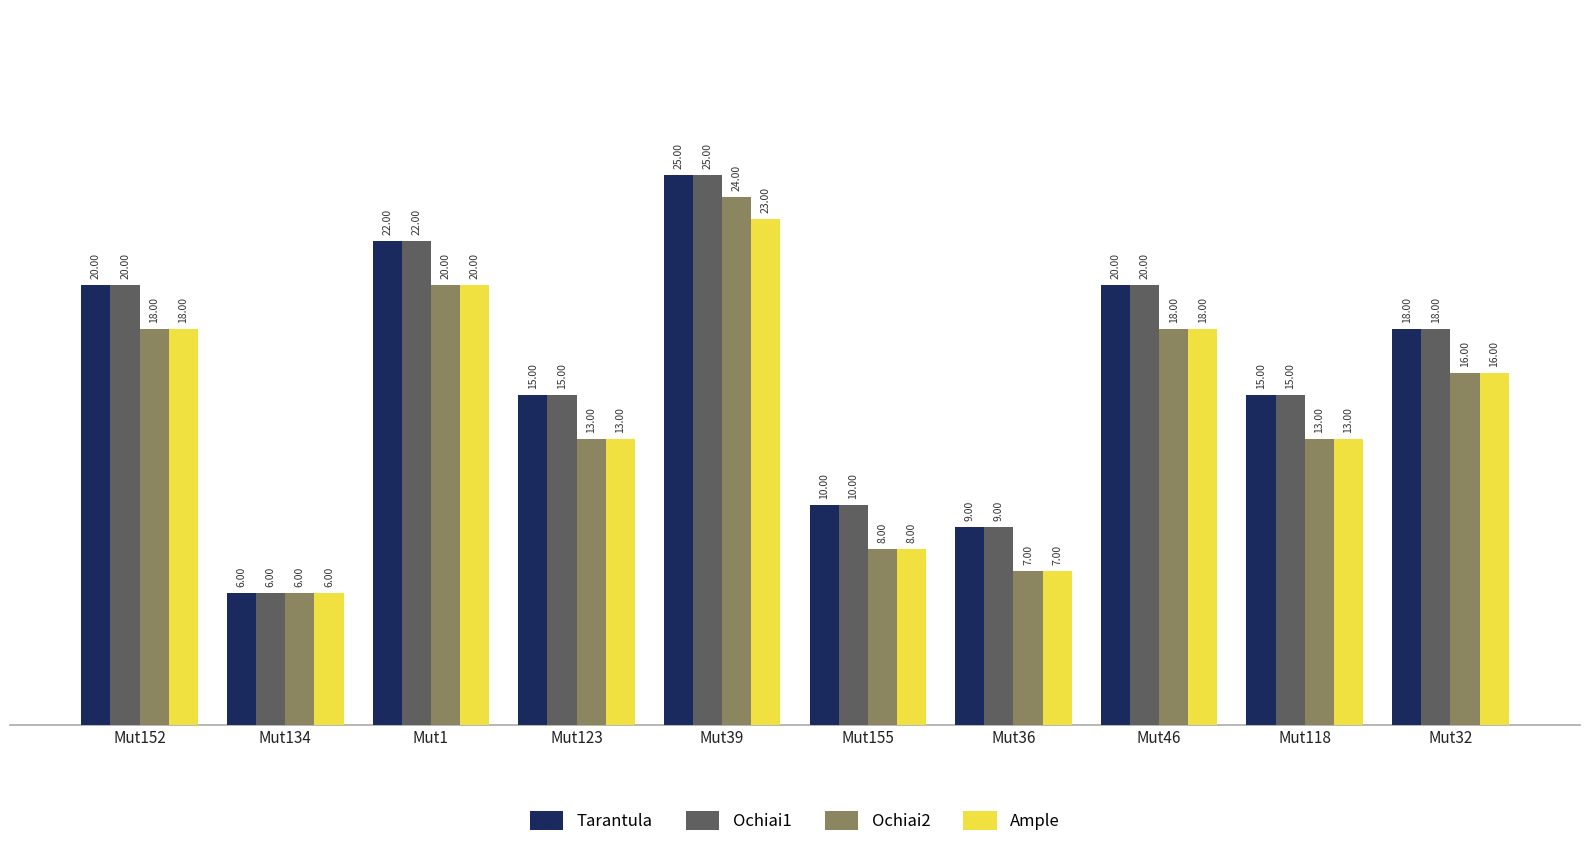

What position from the right is Mut39?

6